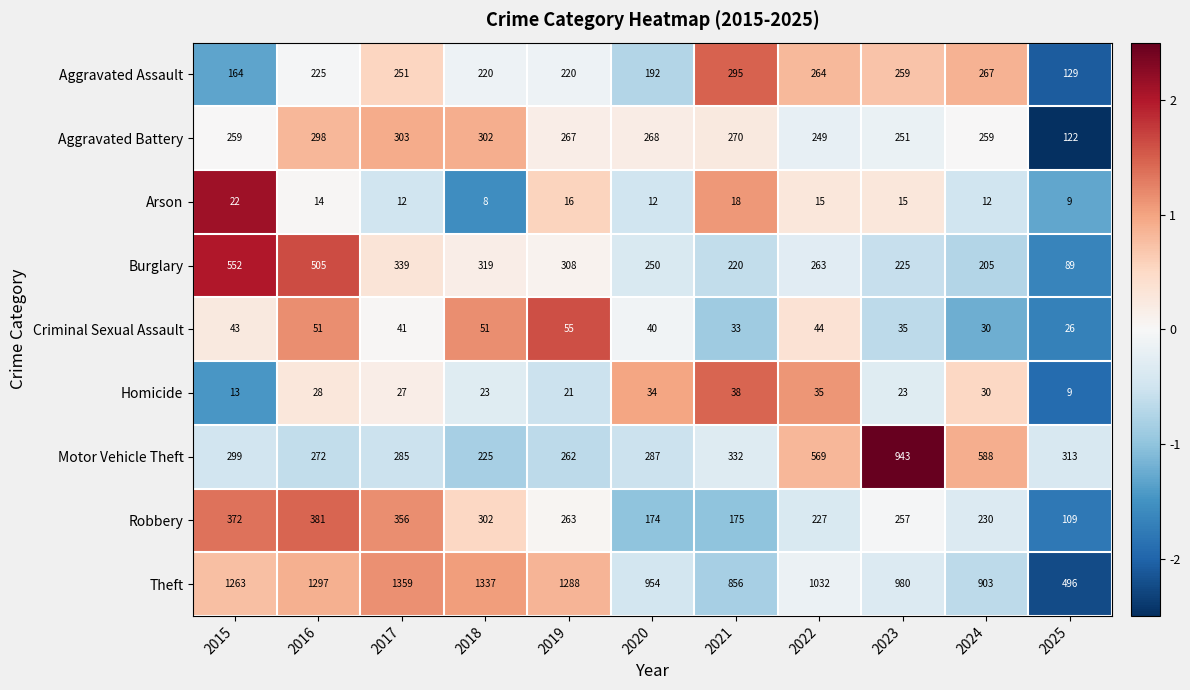

Which series has the widest spread of values?

Theft